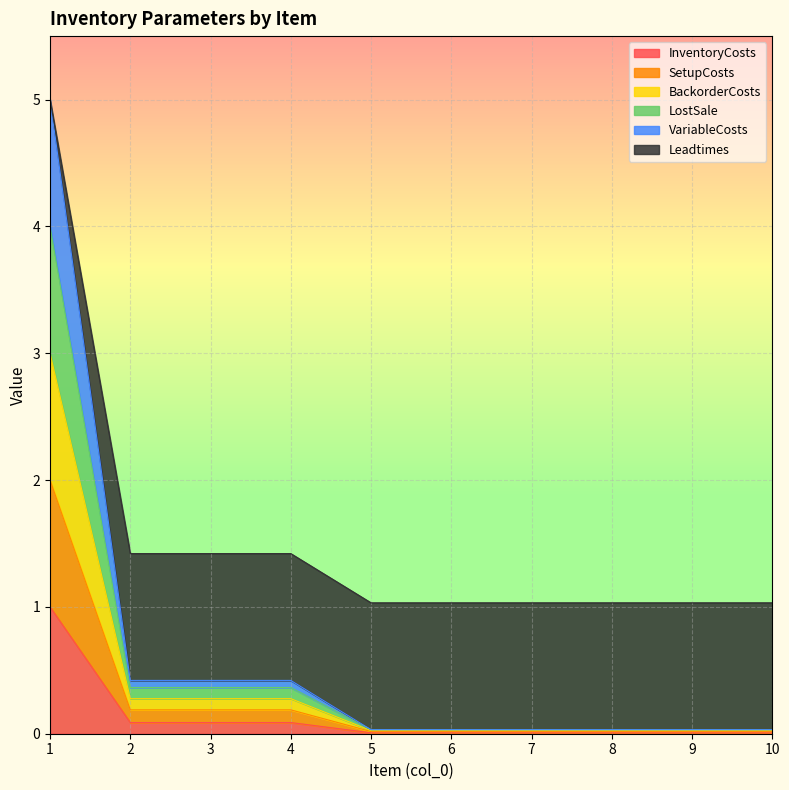

True or false: InventoryCosts and BackorderCosts cross at least once.

False